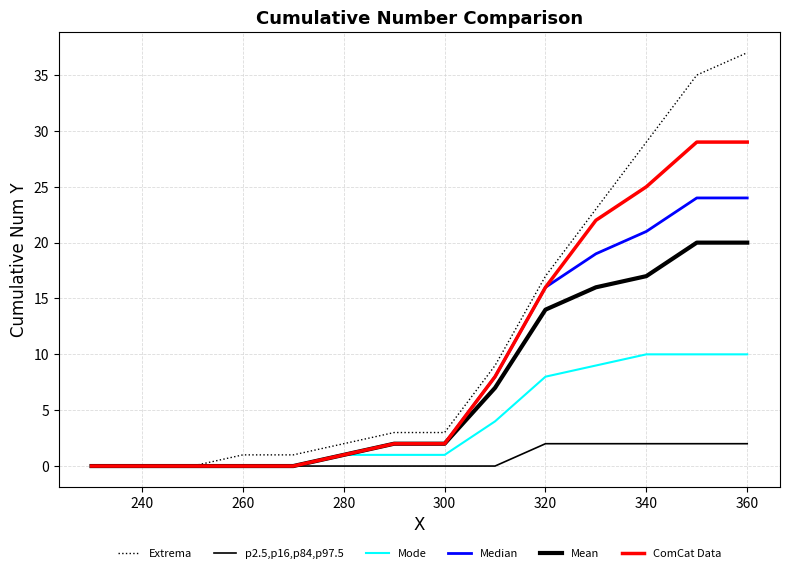

Is this an area chart (filled region under the line)?

No